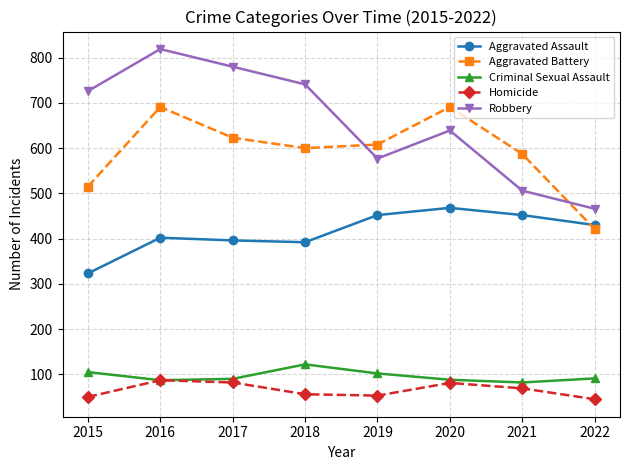

What is the difference between the Robbery values at 2017 and 2021?

274